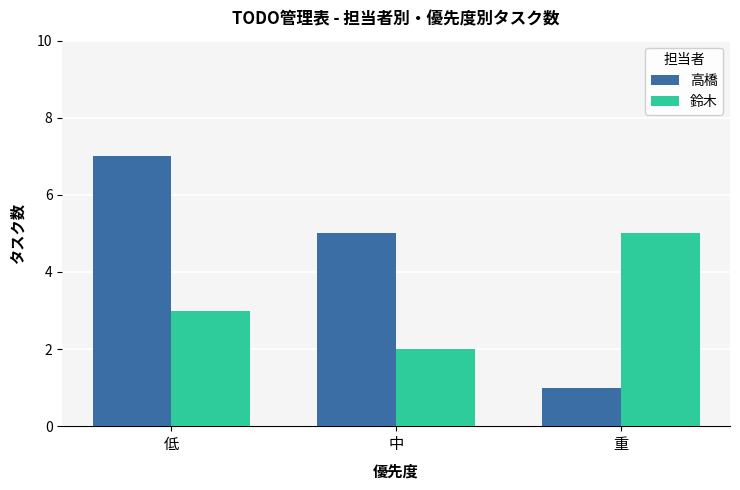

At which label is 高橋 closest to 4?

中